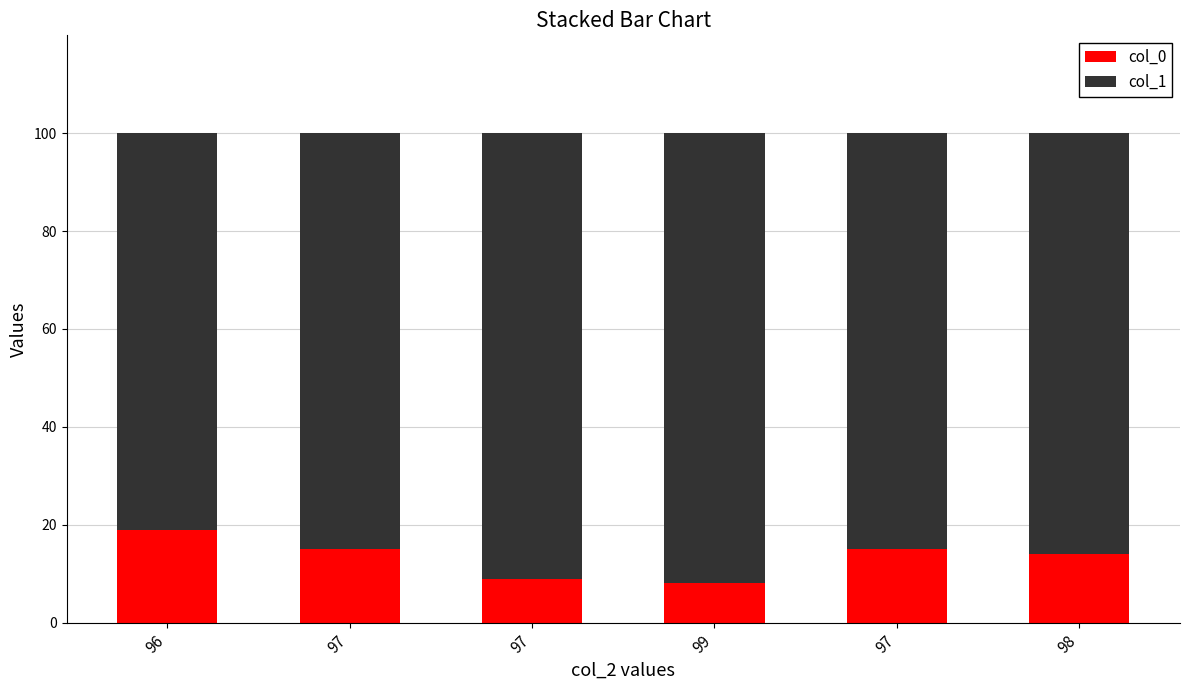

Rank the series at 98 from highest to lowest value.

col_1, col_0